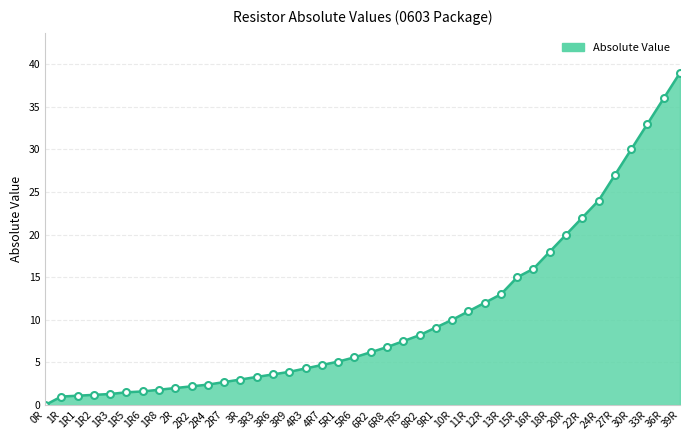

What is the label of the 28th point from the right?

3R